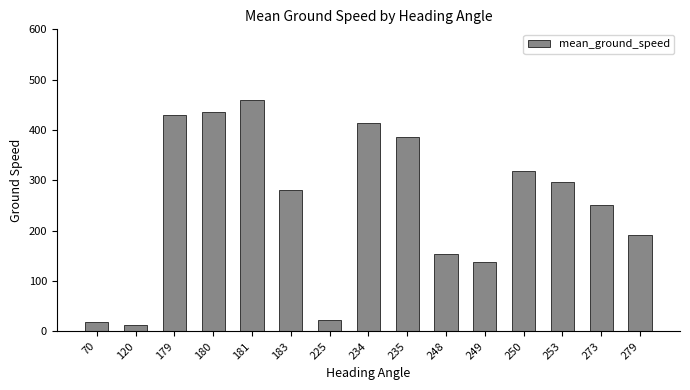

At which category does the chart reach its minimum across all series?

120